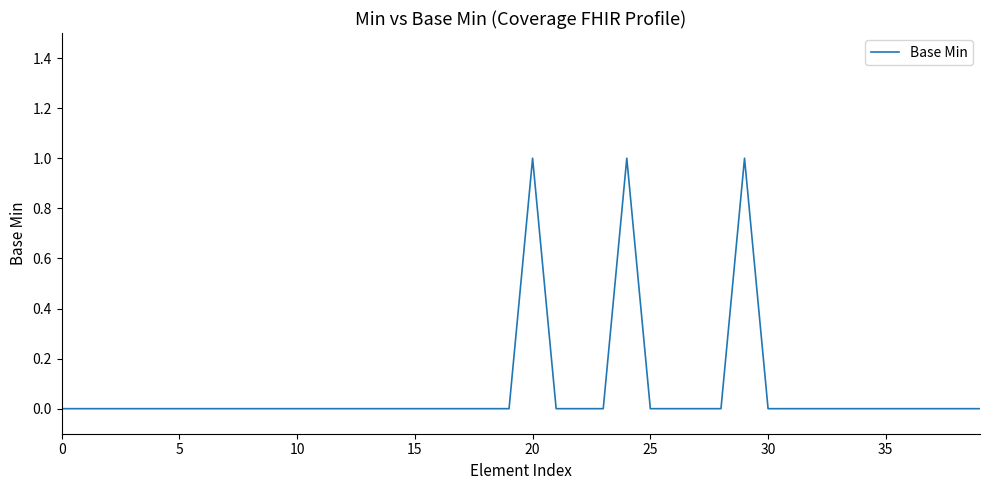

How many categories are shown in the chart?

40